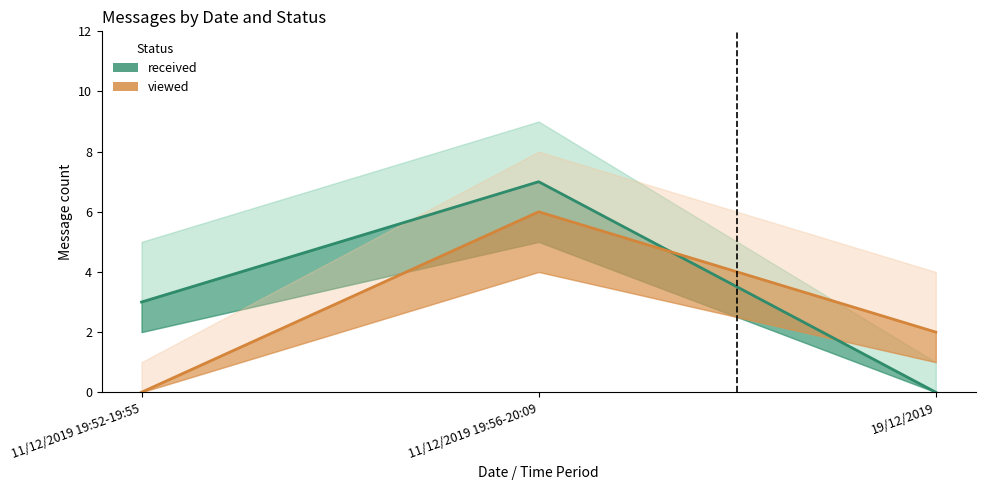

What is the label of the 3rd point from the right?

11/12/2019 19:52-19:55